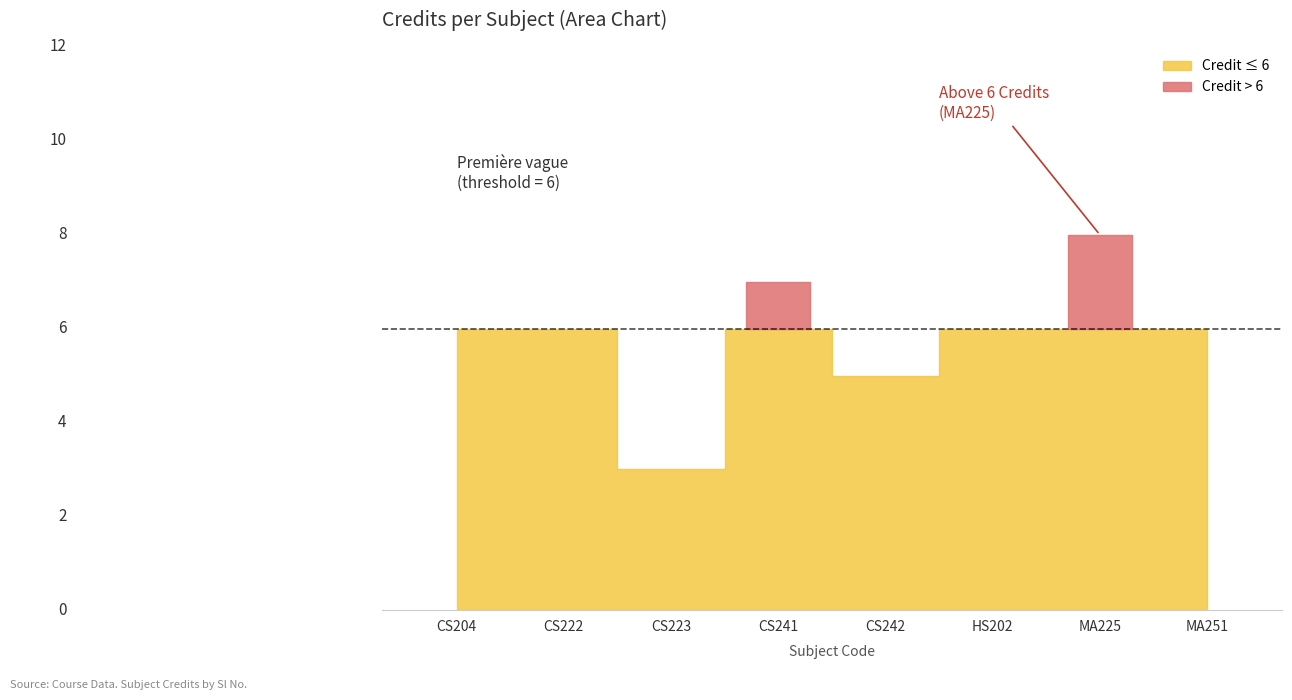

What is the change in value from CS204 to MA225?

+2